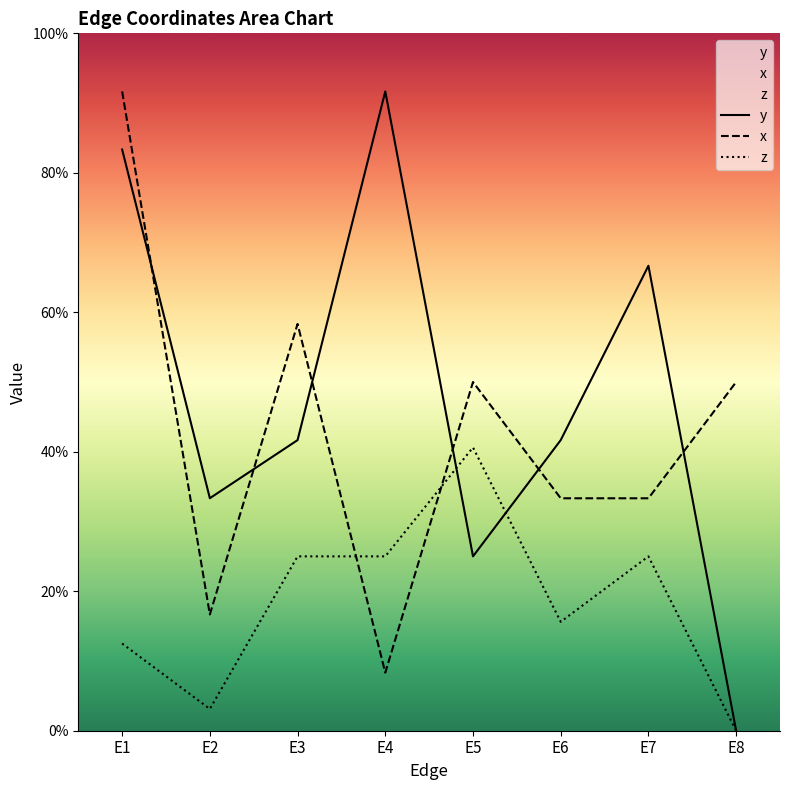

How many lines are shown in the chart?

3